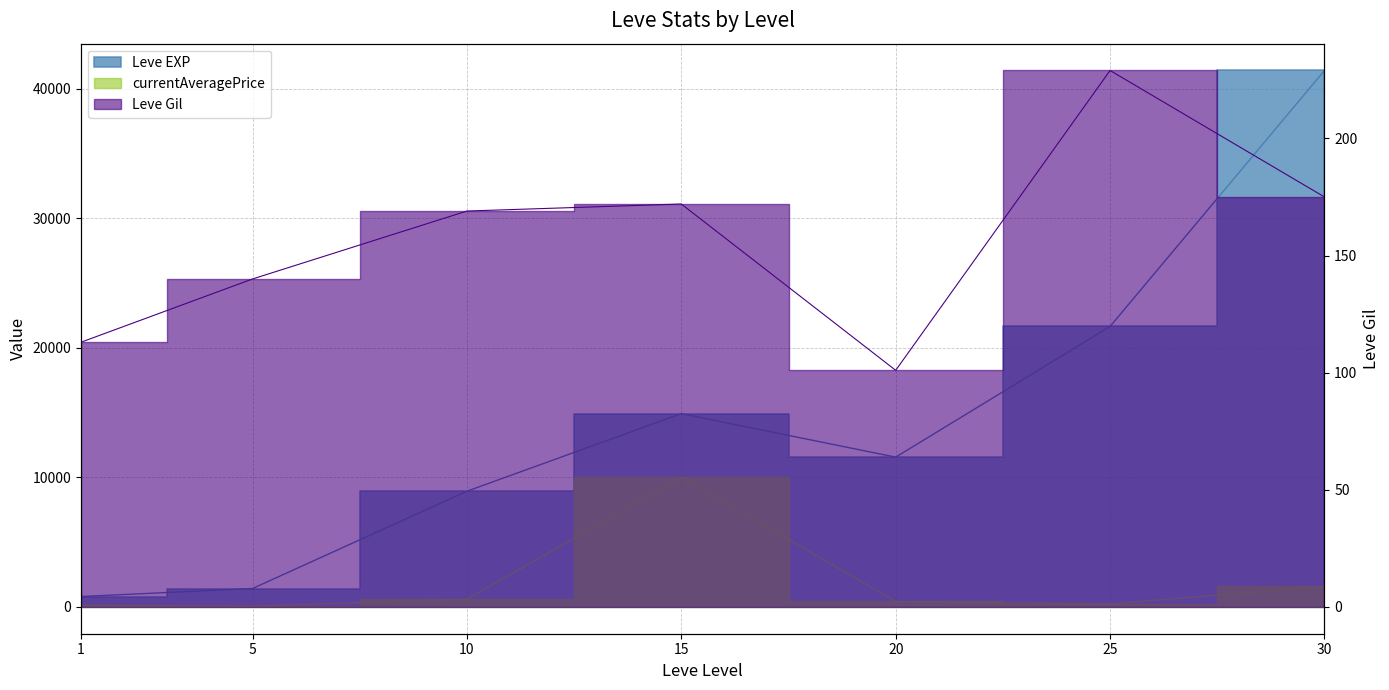

Between 15 and 20, which series saw the biggest shift?

currentAveragePrice